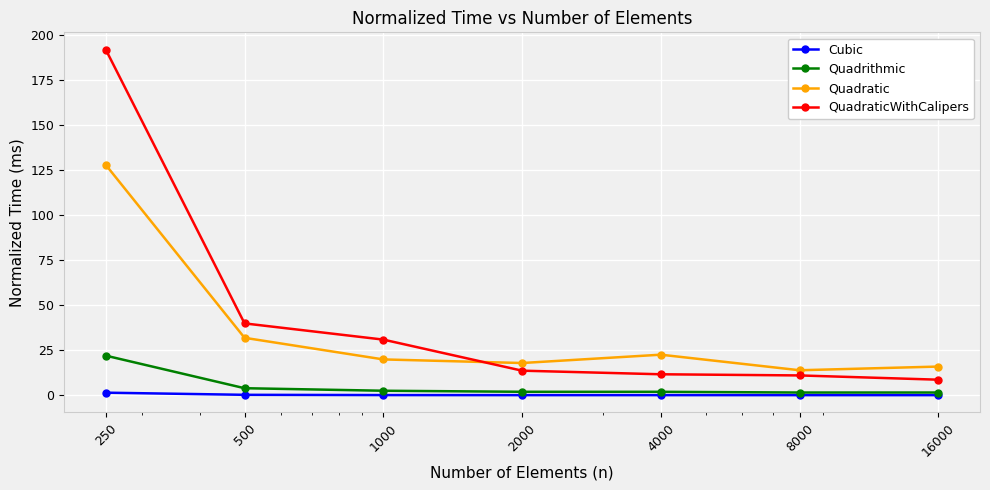

What is the highest value of the Quadrithmic series?

22.1